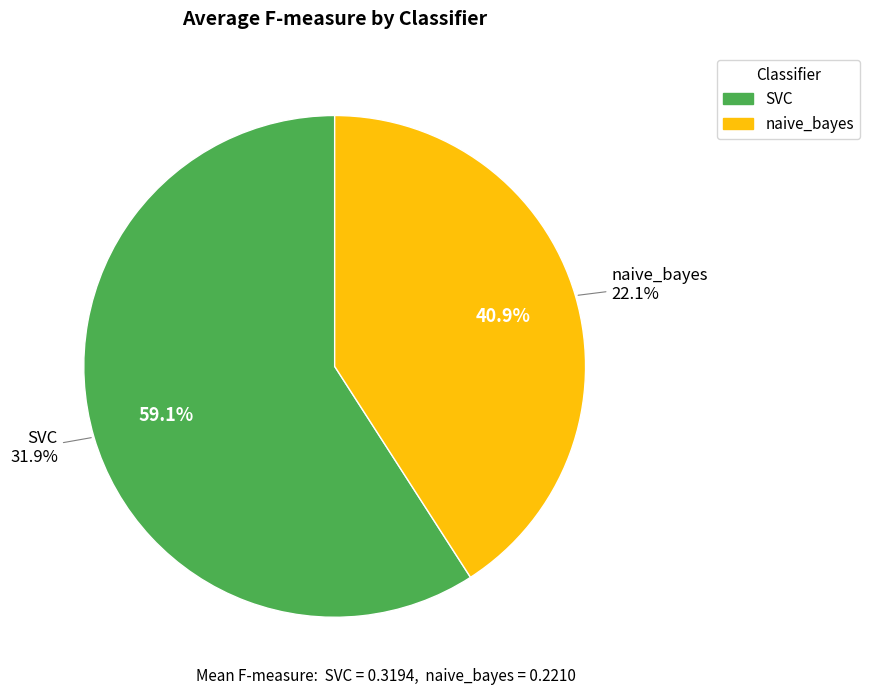

Between 15 and 3, which is larger?

15